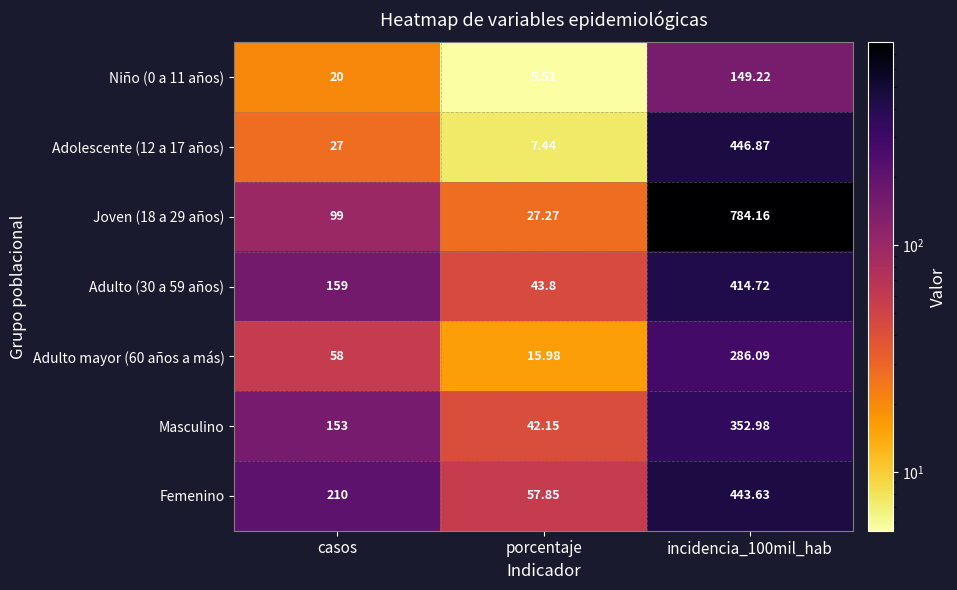

At how many categories does at least one series exceed 48?

3